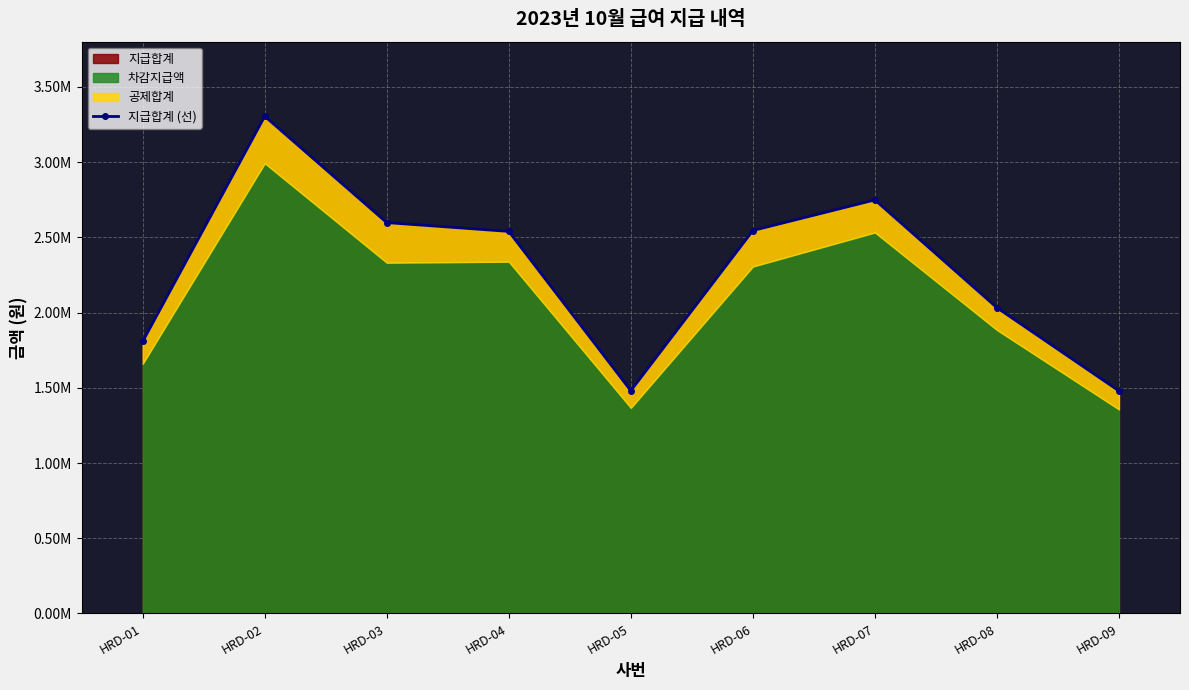

Is it true that the value at HRD-08 is 3009448?

False